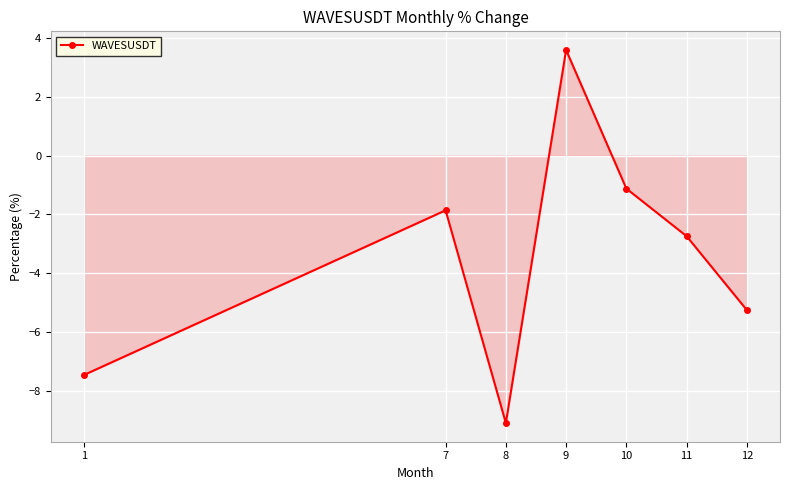

True or false: there are more than 1 points higher than both neighbors.

True